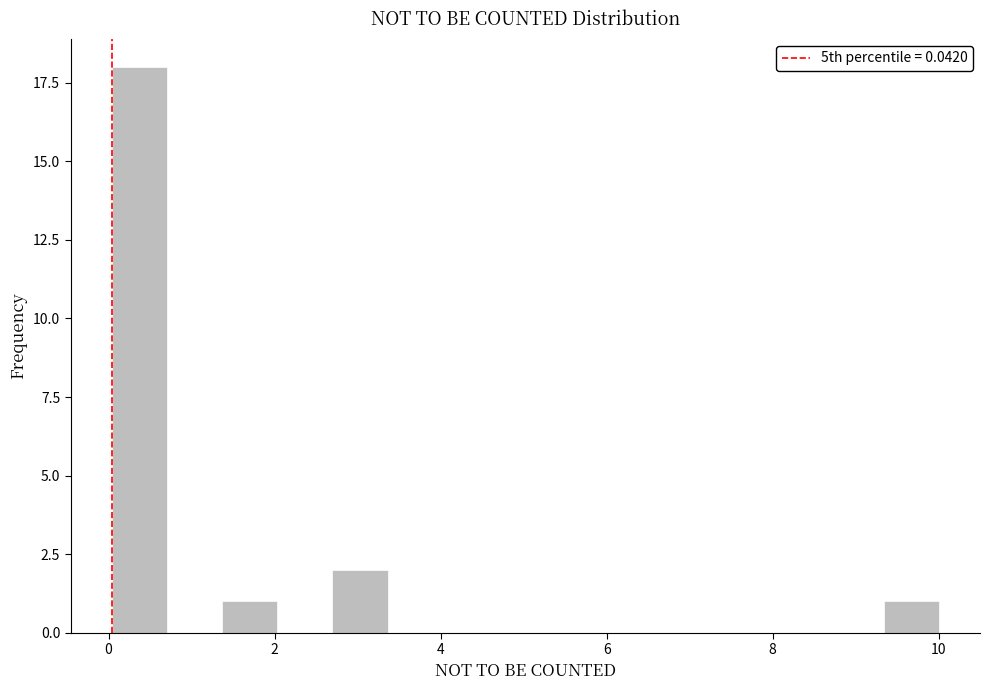

Read against the x-axis, roughly where is the centre of the tallest bar?

0.4